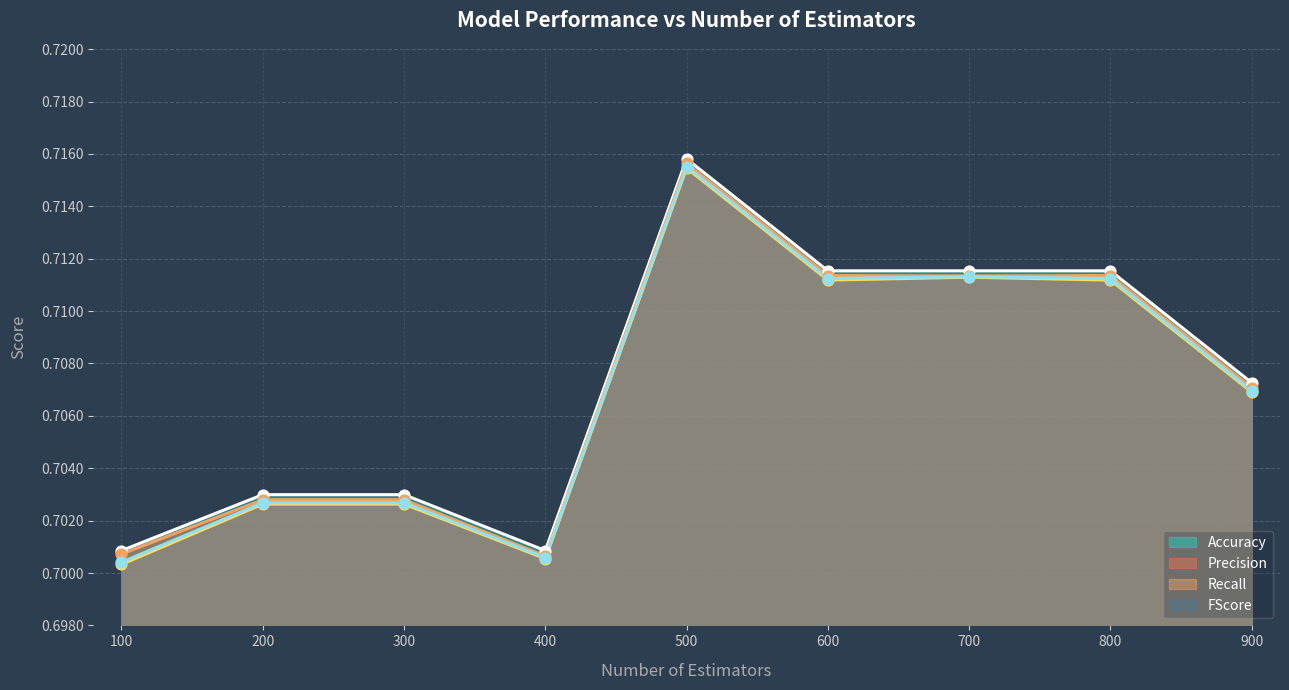

Which series has the largest total across all categories?

Accuracy